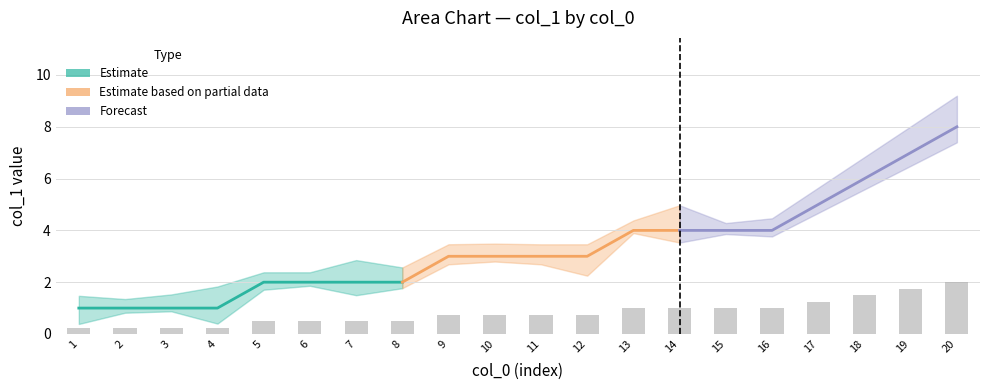

How many data points does each series have?

20